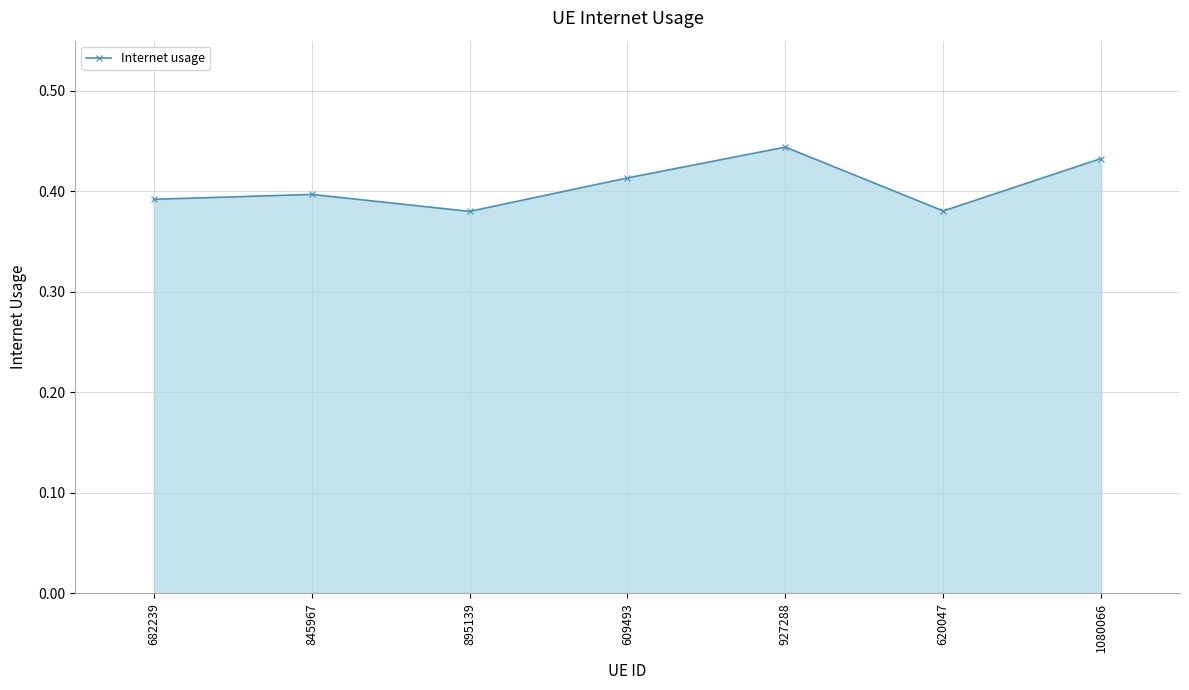

True or false: there are more than 0 points higher than both neighbors.

True